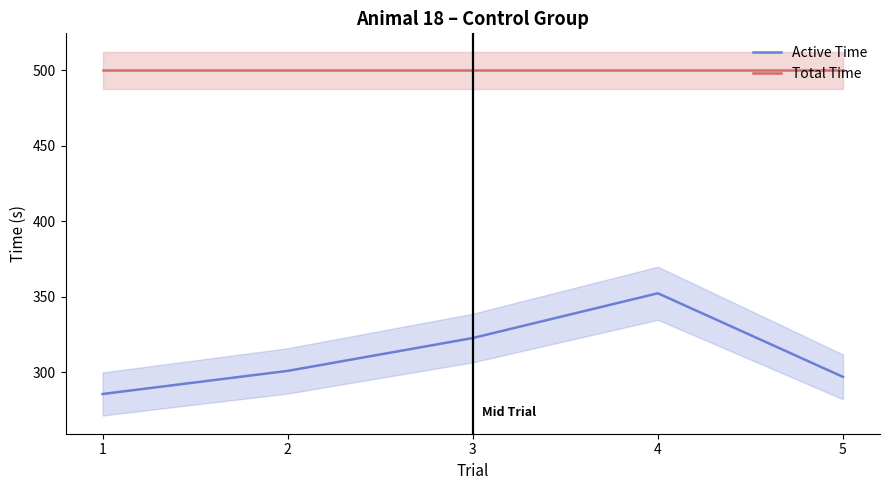

The Total Time series shows 500.0 at 5. True or false?

True